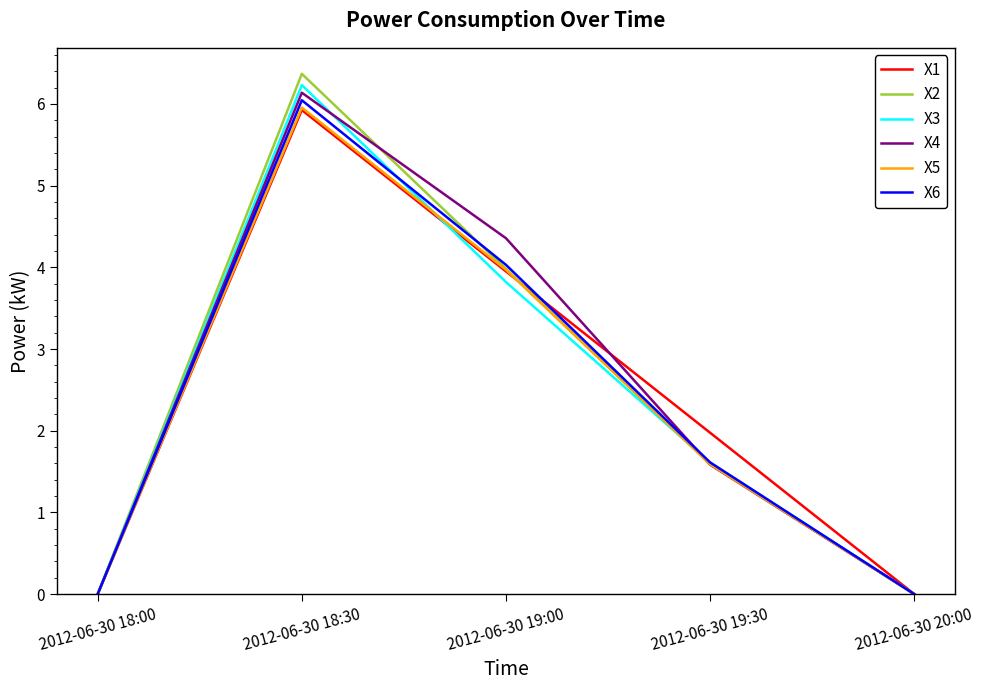

Is this an area chart (filled region under the line)?

No